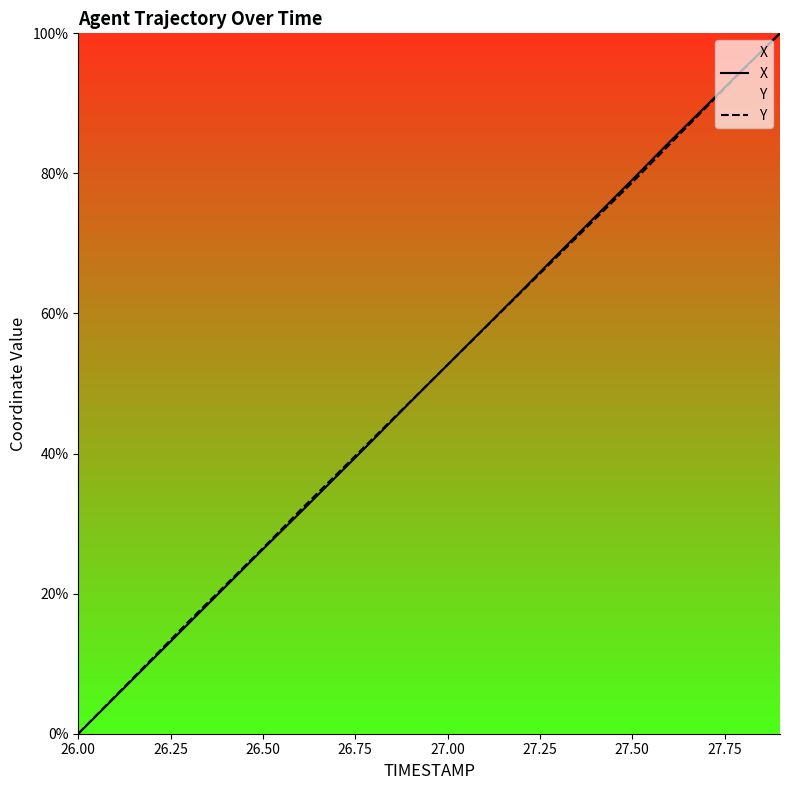

What is the maximum value for Y?

100.0